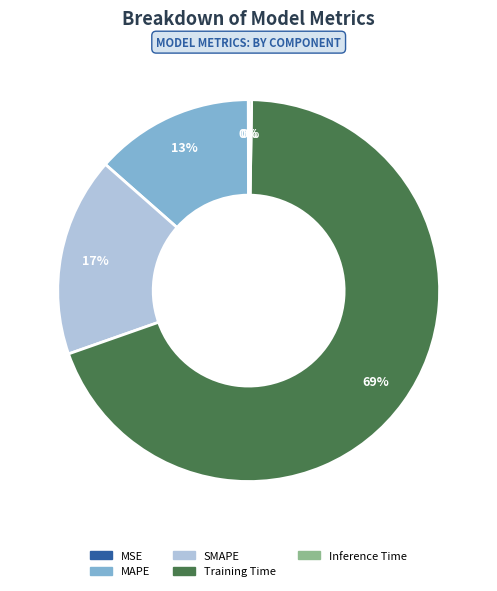

Combined, do SMAPE and MAPE account for over 50%?

No